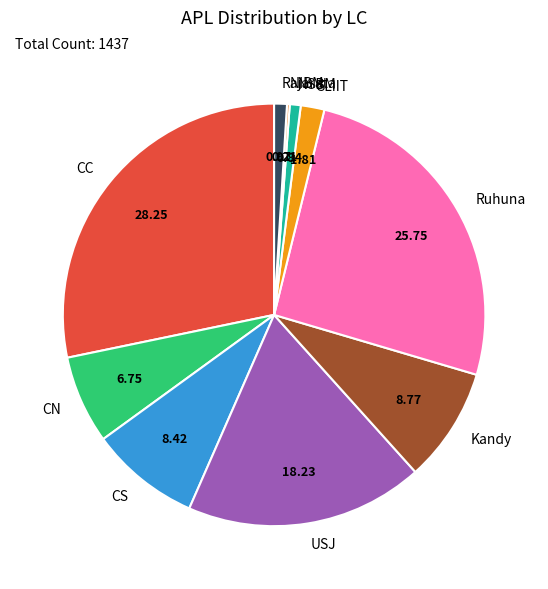

Which category has the biggest portion of the pie?

CC